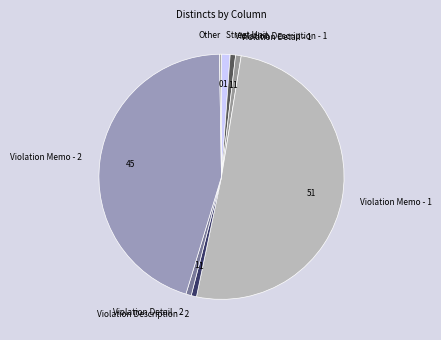

Which slice represents more than half of the pie?

Violation Memo - 1